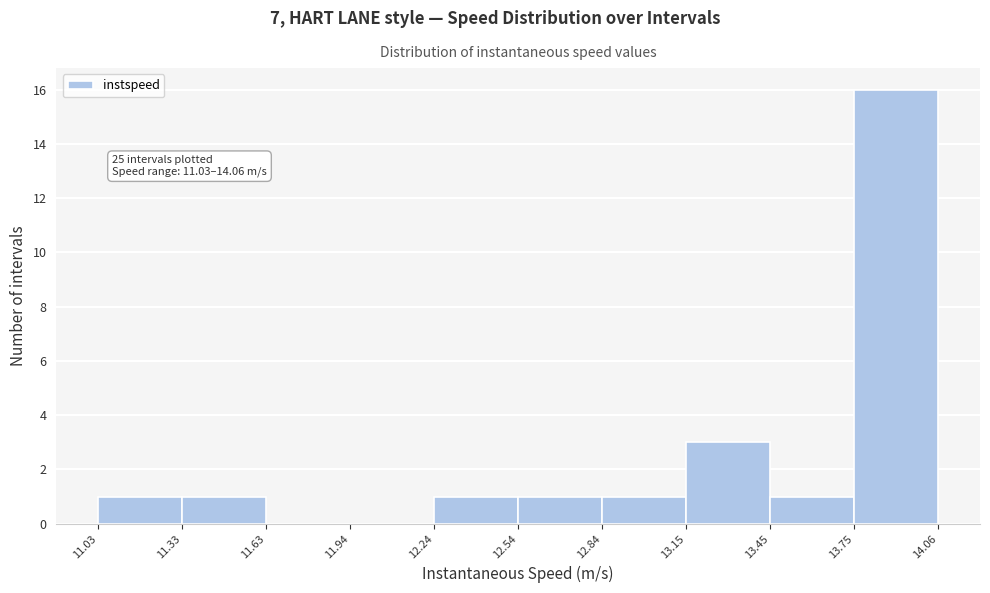

Which range on the x-axis has the tallest bar?

13.75 to 14.06